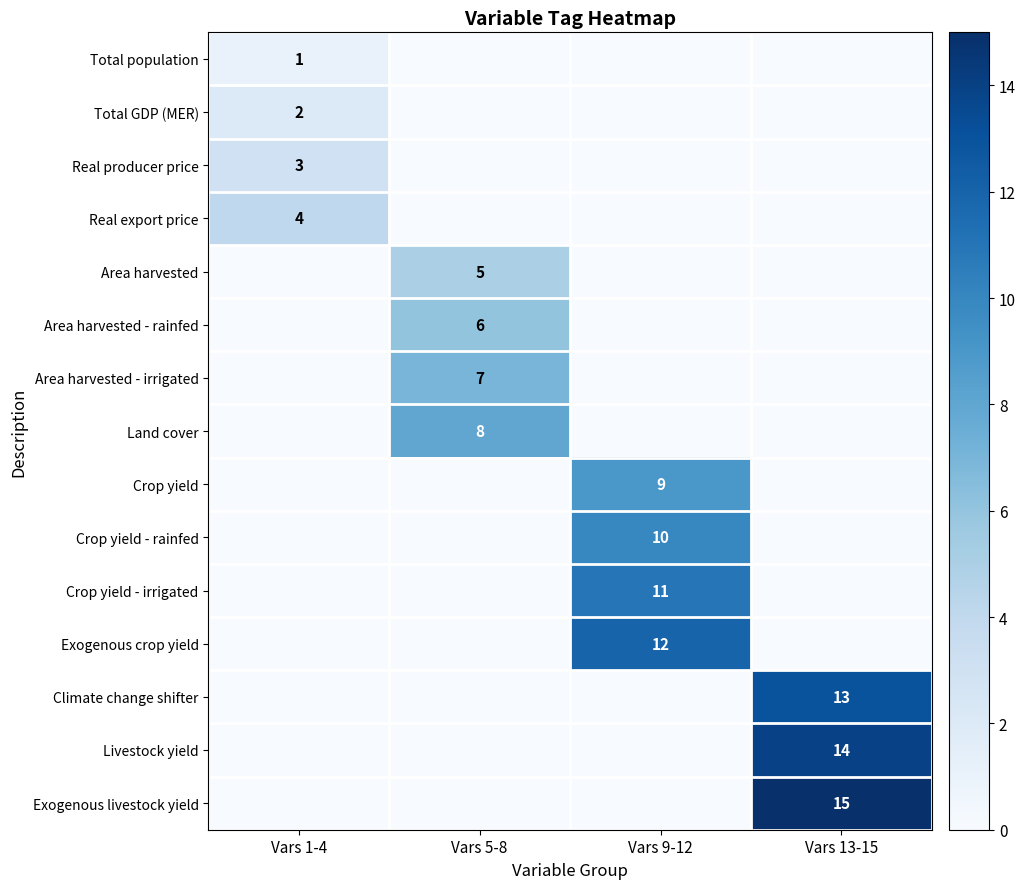

Is it true that Crop yield equals 9 at Vars 9-12?

True